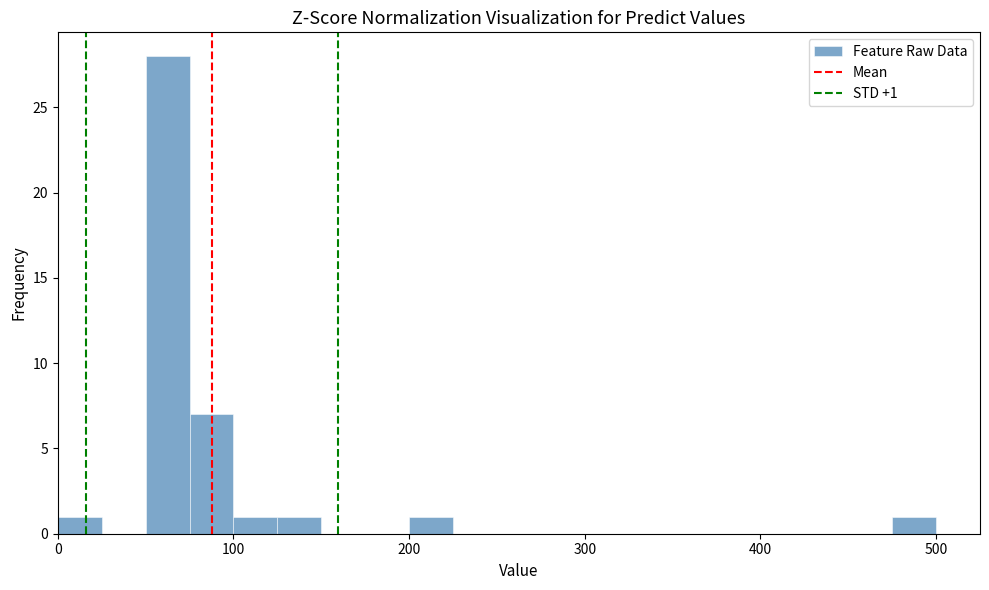

Around what value on the x-axis is the tallest bar? Give the approximate position of its centre, as read against the axis.

60